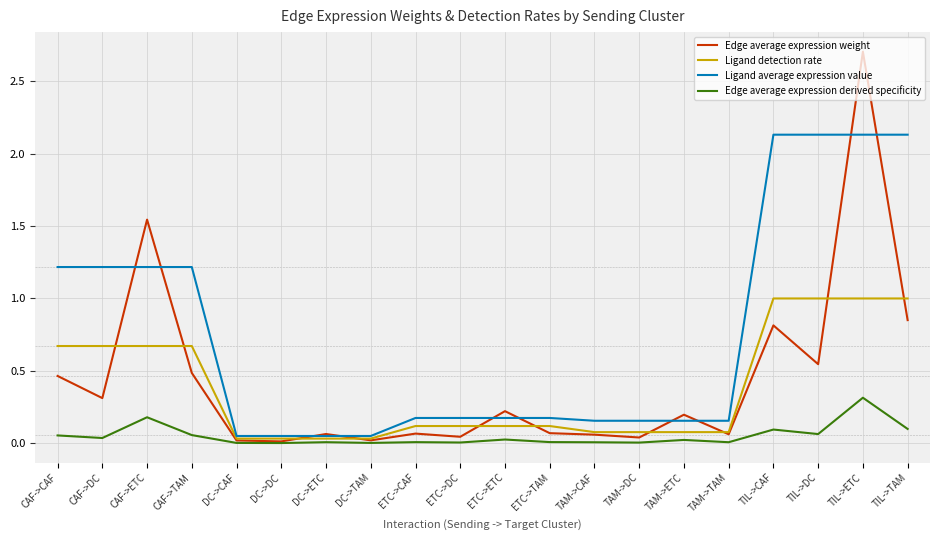

The value of Ligand detection rate at CAF->DC is 0.3. True or false?

False